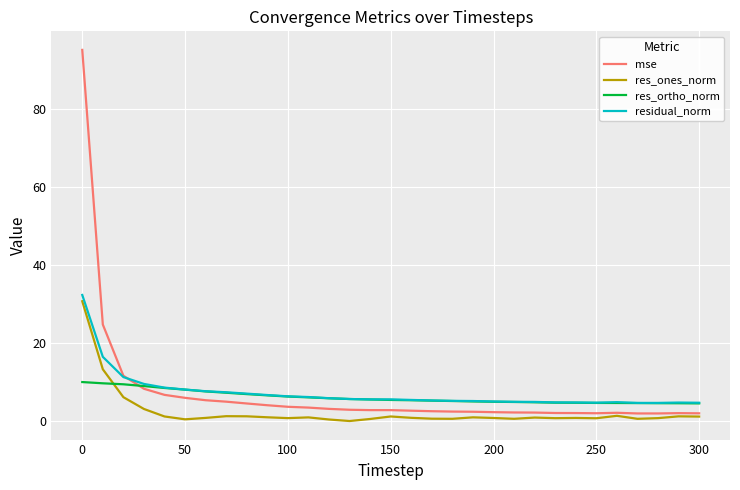

What are all the series names shown in the legend?

mse, res_ones_norm, res_ortho_norm, residual_norm